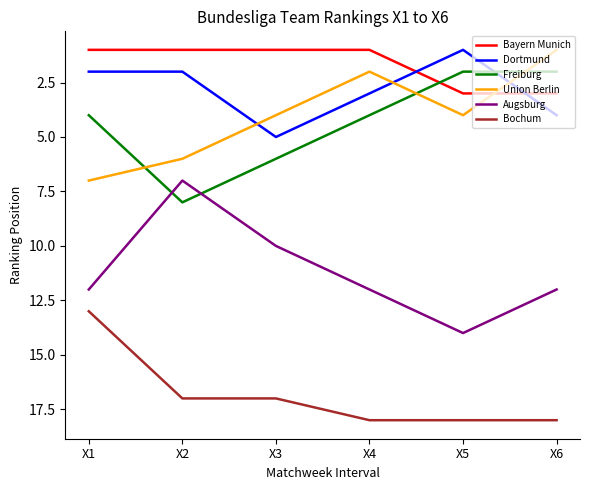

How many Union Berlin values are between 2 and 6?

4